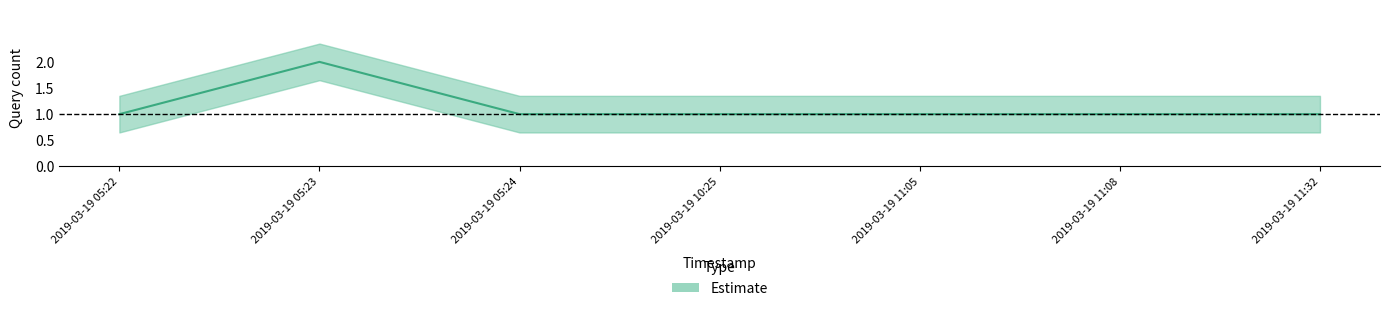

What is the ratio of the value at 2019-03-19 10:25 to the value at 2019-03-19 11:08?

1.0